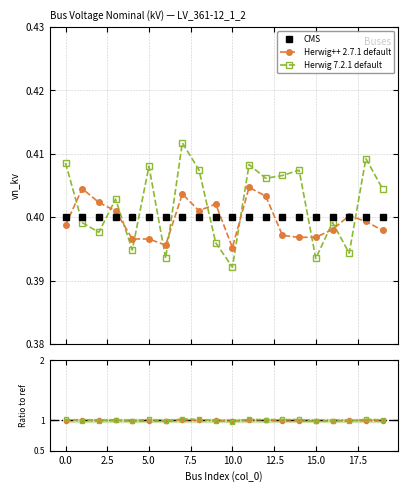

What position from the left is 15?

16